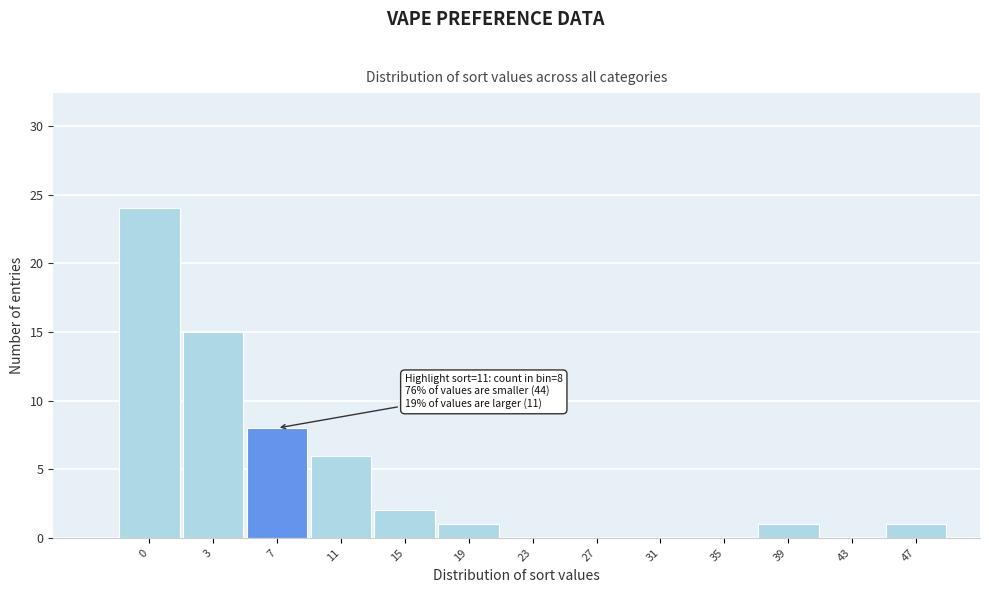

Reading right to left, what are all the values shown in this chart?

47=1	43=0	39=1	35=0	31=0	27=0	23=0	19=1	15=2	11=6	7=8	3=15	0=24